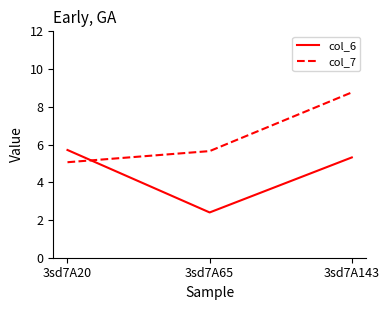

The col_6 series shows 5.7 at 3sd7A20. True or false?

True